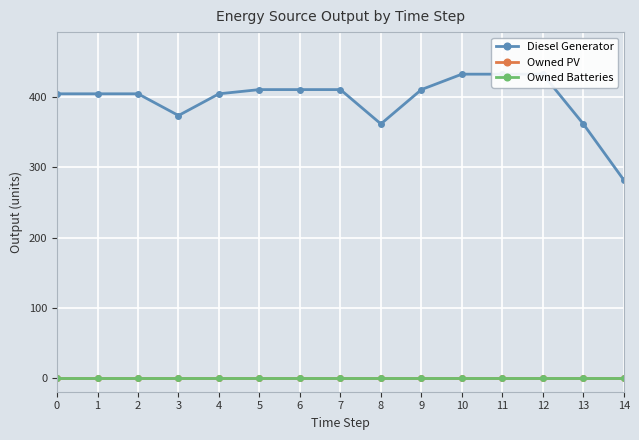

Reading left to right, list all the values displayed in this chart.

Diesel Generator: 0=405	1=405	2=405	3=374	4=405	5=411	6=411	7=411	8=362	9=411	10=433	11=433	12=433	13=362	14=282
Owned PV: 0=0	1=0	2=0	3=0	4=0	5=0	6=0	7=0	8=0	9=0	10=0	11=0	12=0	13=0	14=0
Owned Batteries: 0=0	1=0	2=0	3=0	4=0	5=0	6=0	7=0	8=0	9=0	10=0	11=0	12=0	13=0	14=0